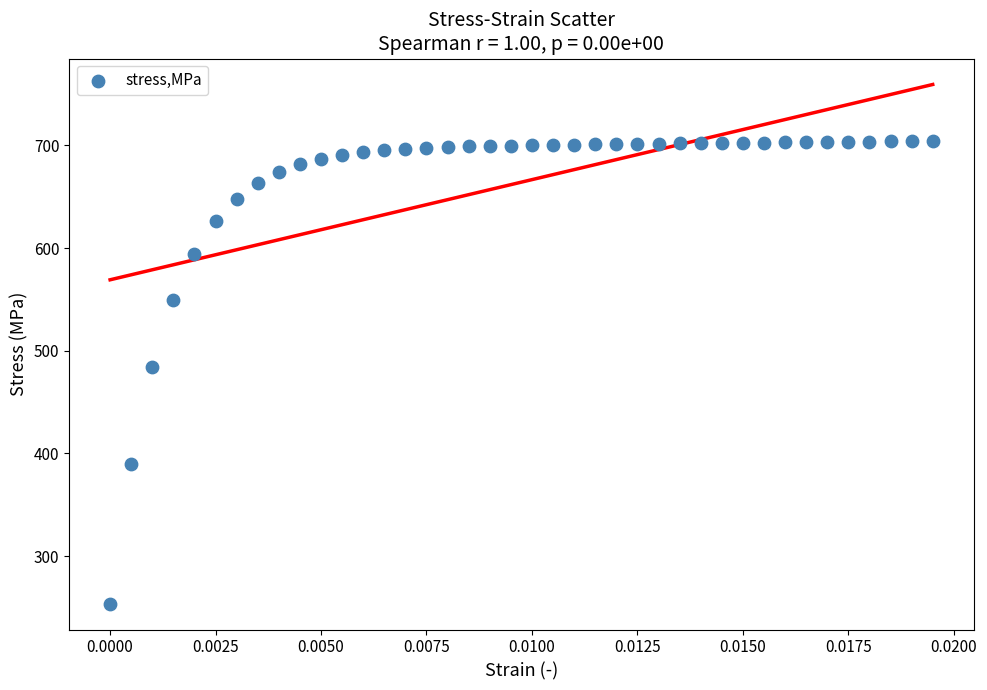

What is the range of Y values (max minus min)?

450.3